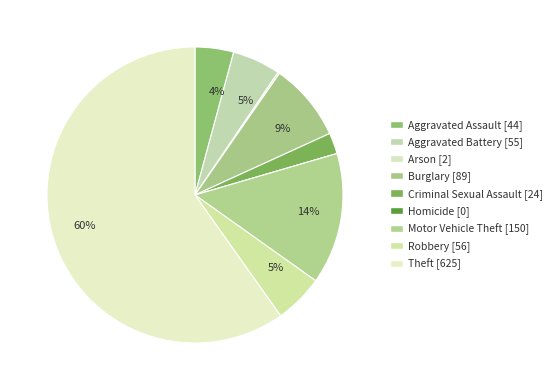

How many slices are in this pie chart?

9